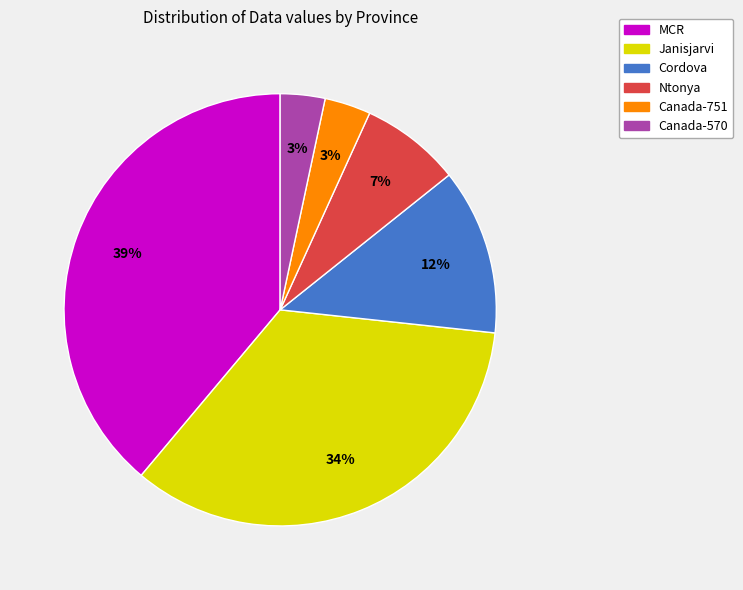

Is there any slice that represents more than half of the pie?

No